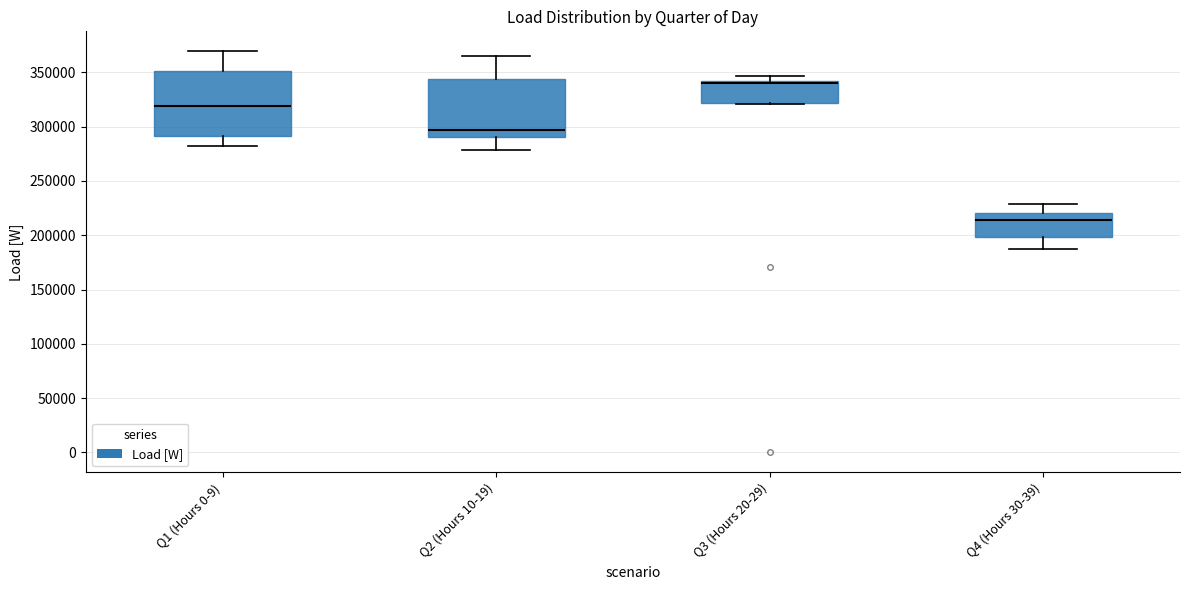

Reading left to right, read every box against the y-axis: the position of its median line, the range the box covers, and the ends of its whiskers. The values are not printed on the chart, so give them approximately, as read against the axis.

Q1 (Hours 0-9): median 320000, box 290000 to 350000, whiskers 280000 to 370000
Q2 (Hours 10-19): median 295000, box 290000 to 345000, whiskers 280000 to 365000
Q3 (Hours 20-29): median 340000 (just below the box's upper edge), box 320000 to 340000, whiskers 320000 to 345000
Q4 (Hours 30-39): median 215000, box 200000 to 220000, whiskers 190000 to 230000